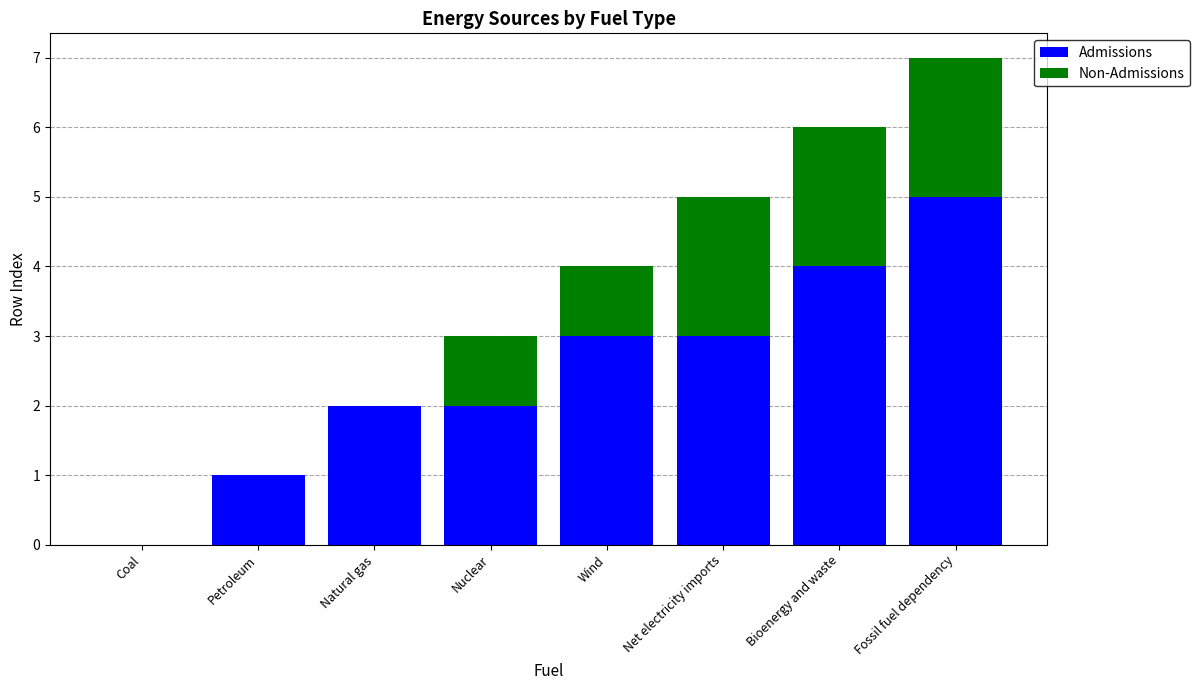

What is the difference between the Admissions values at Bioenergy and waste and Net electricity imports?

1